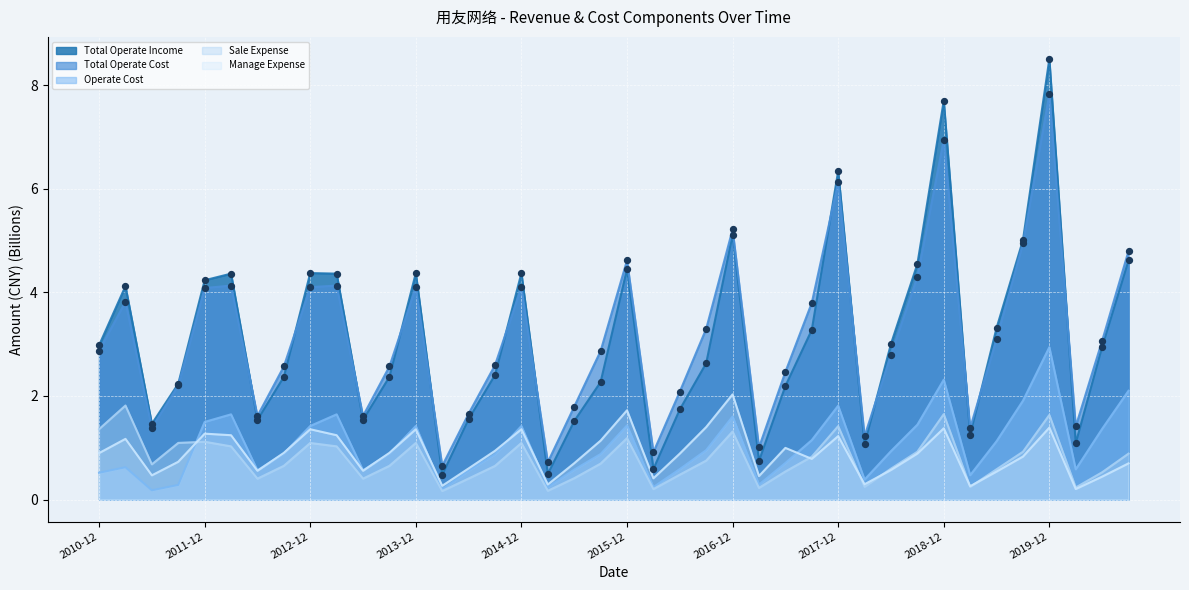

Is the value of Total Operate Income at 2010-12 greater than the value of Manage Expense at 2019-09?

Yes